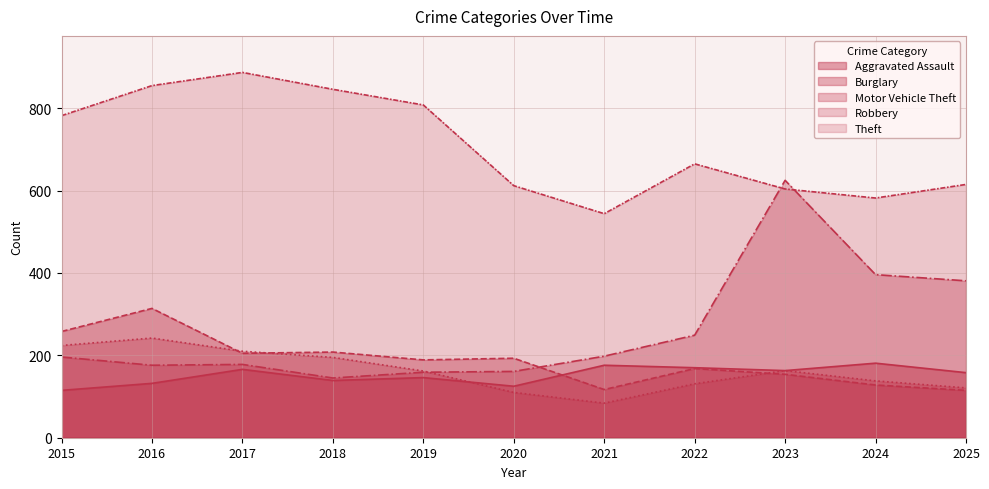

How many times do Motor Vehicle Theft and Robbery cross each other?

1